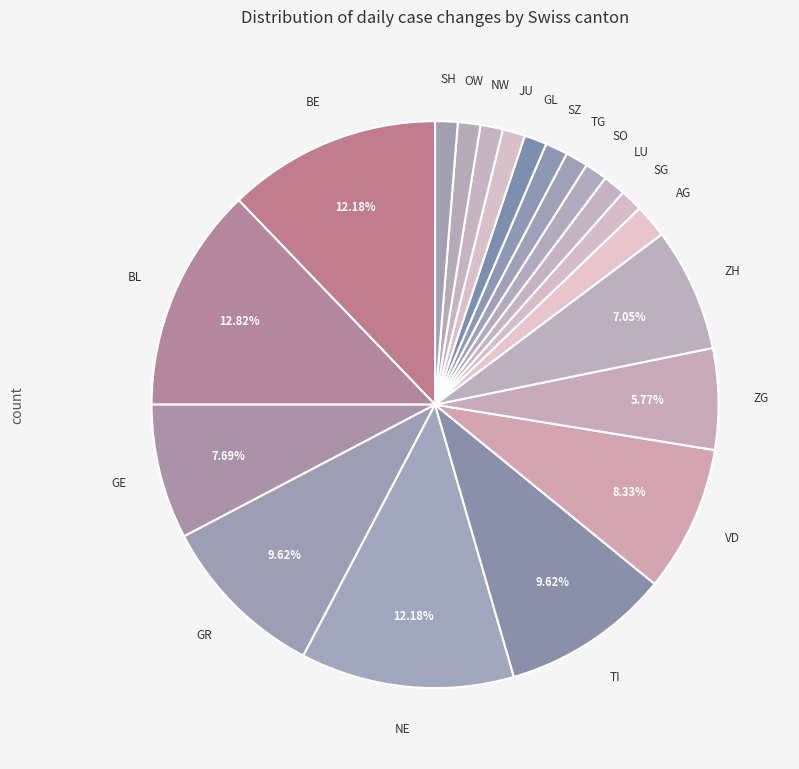

Count the number of slices in the pie.

20